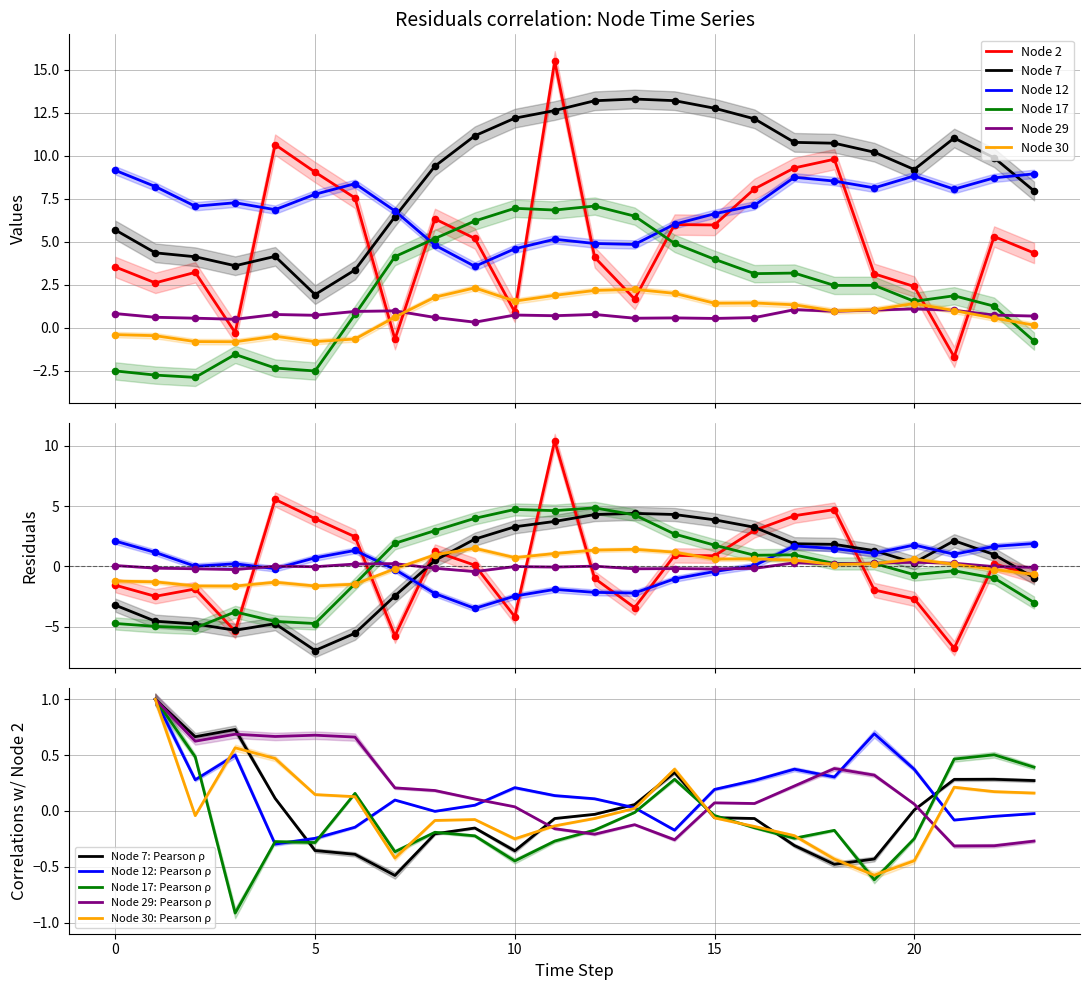

Is the value of Node 7 at 20 greater than the value of Node 29 at 4?

Yes